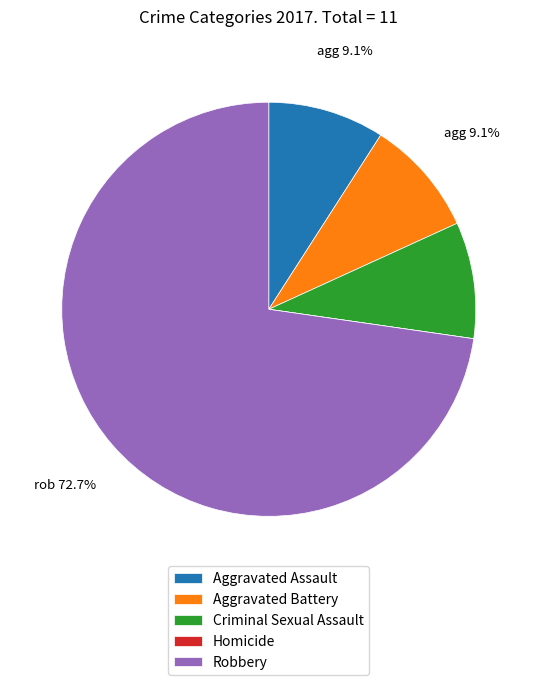

To the nearest percent, what is the average slice percentage?

20%